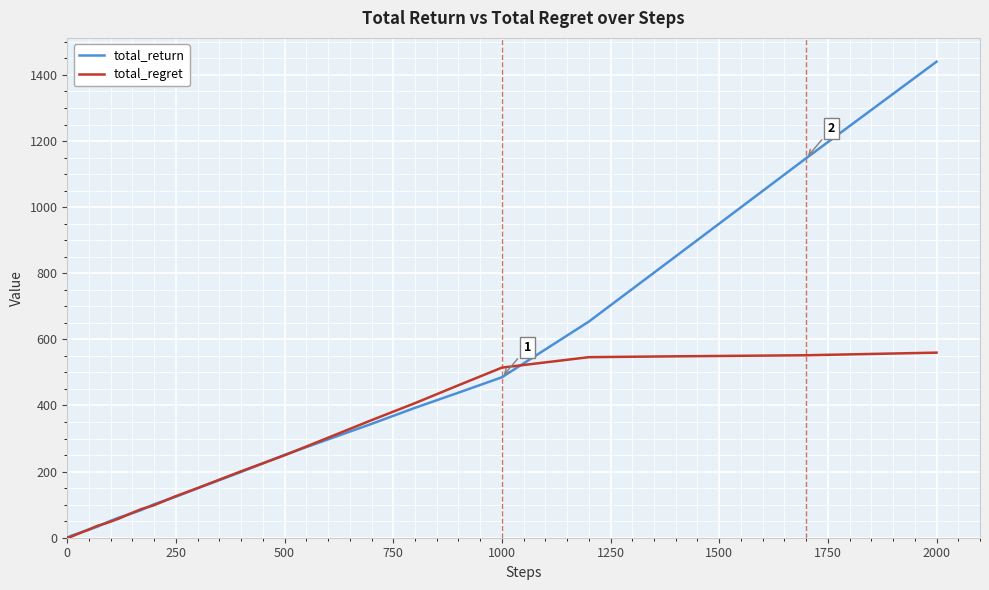

Which series has the widest spread of values?

total_return